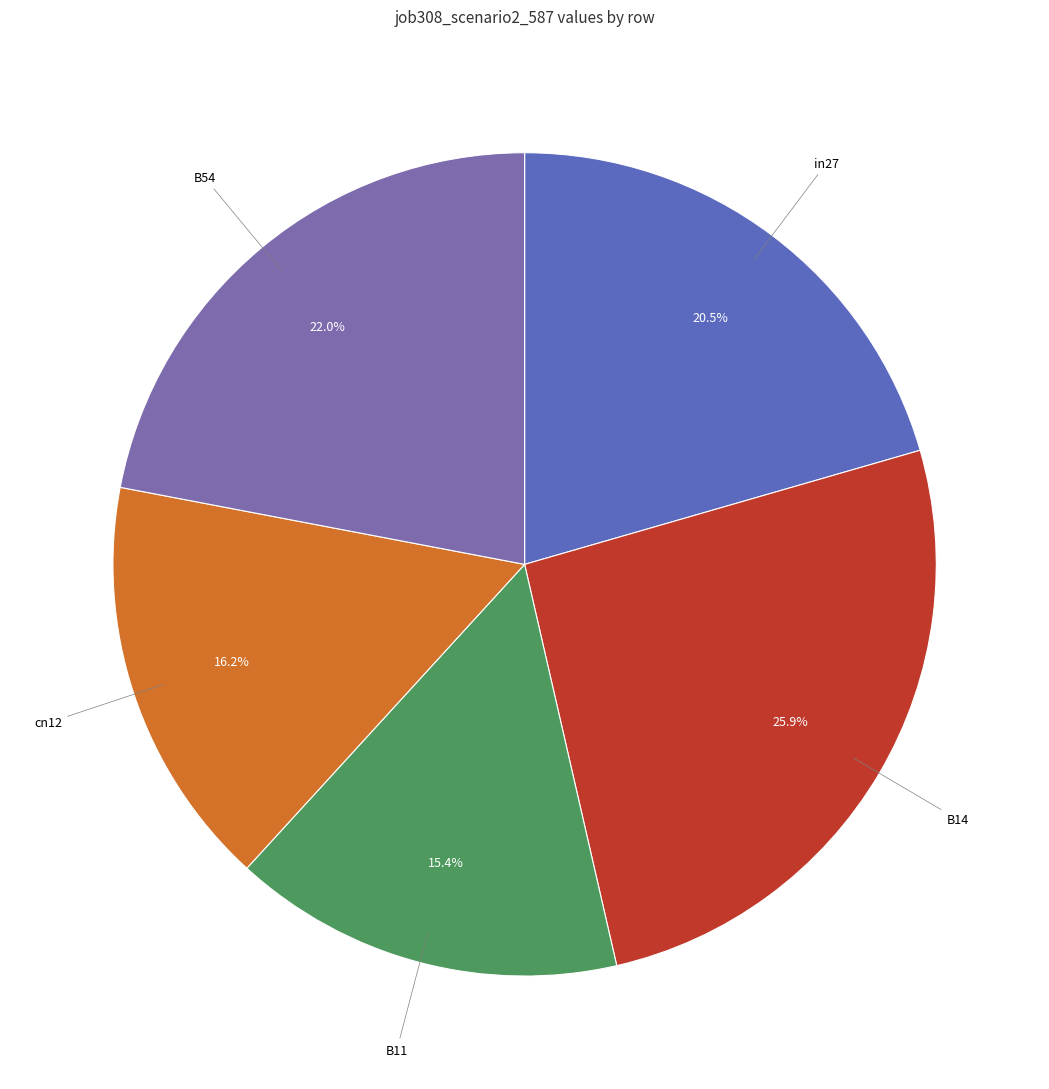

How many slices are in this pie chart?

5